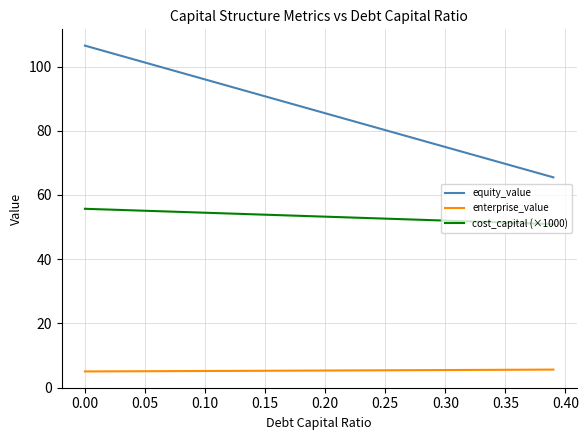

Rank the series by their maximum value, from highest to lowest.

equity_value, cost_capital (×1000), enterprise_value